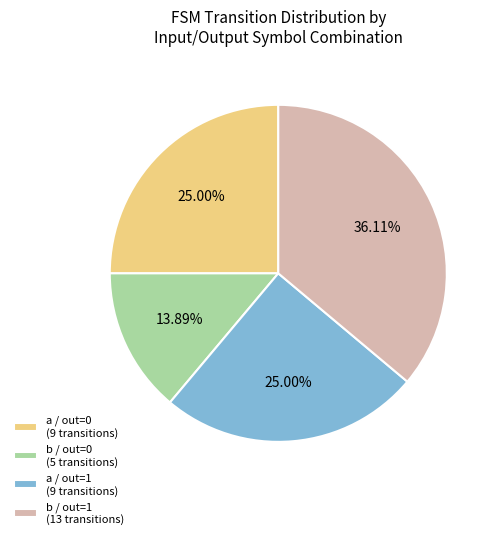

To the nearest percent, what is the average slice percentage?

25%